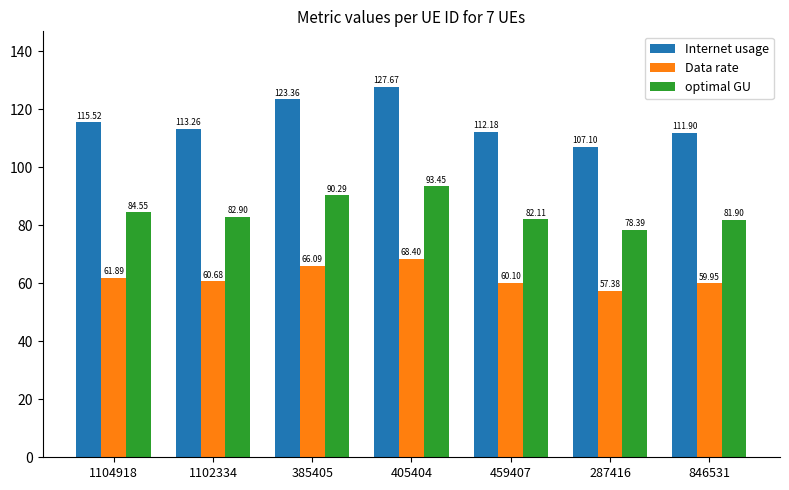

Are the bars grouped side by side (vs. stacked)?

Yes